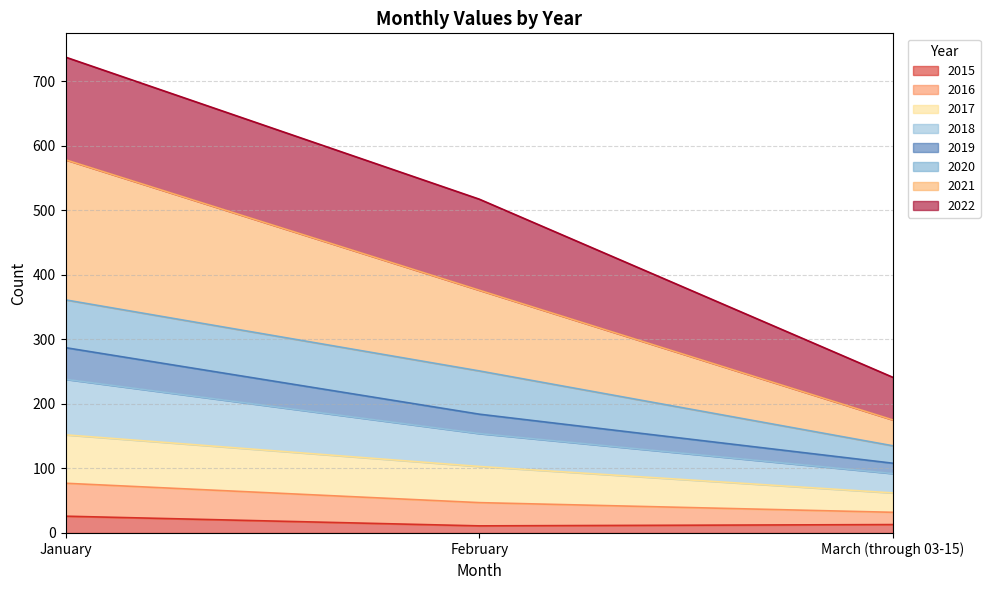

Where is 2018 nearest to the value 54?

February